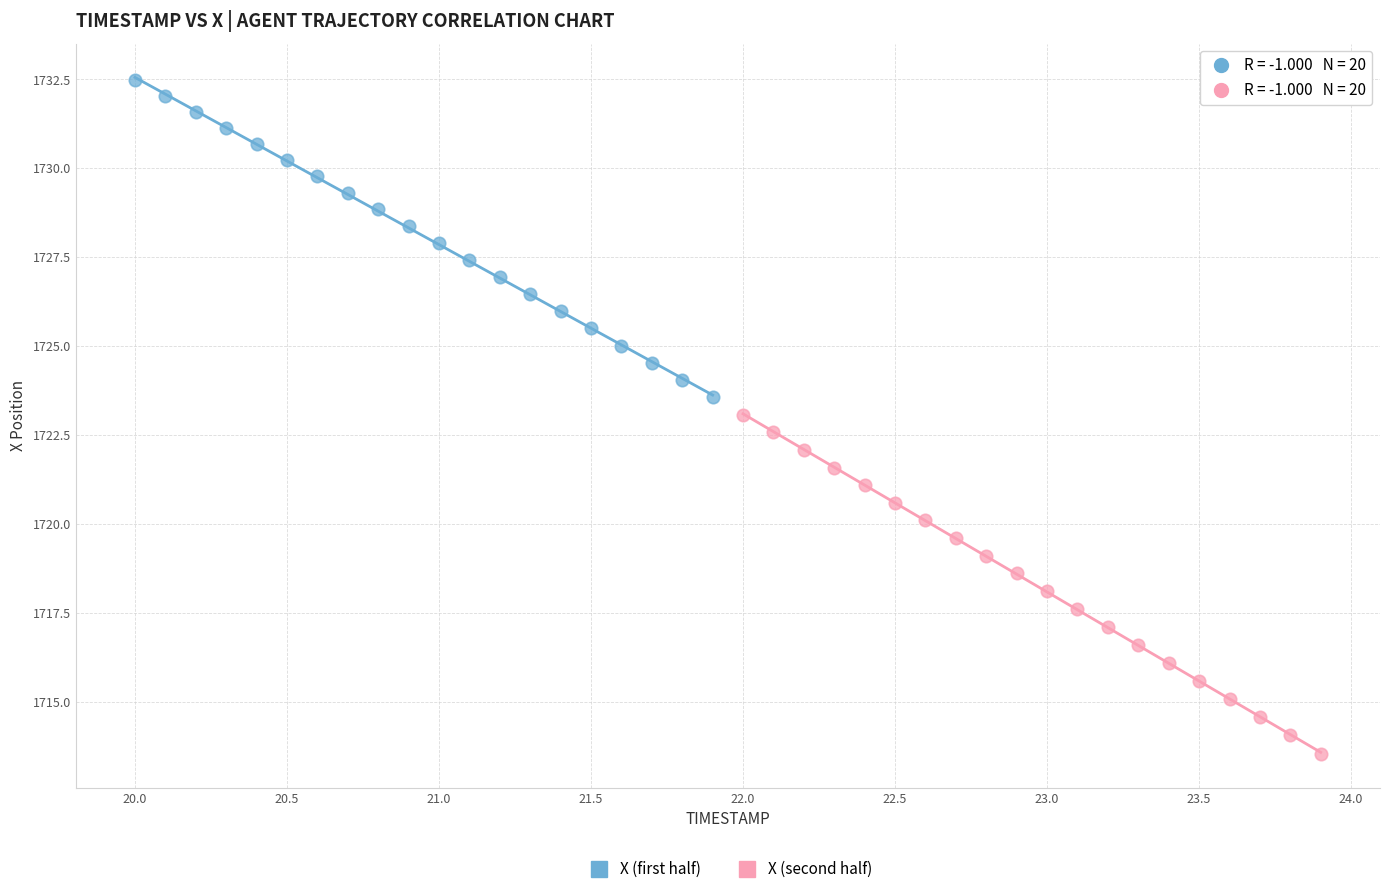

What are all the series names shown in the legend?

X (first half), X (second half)